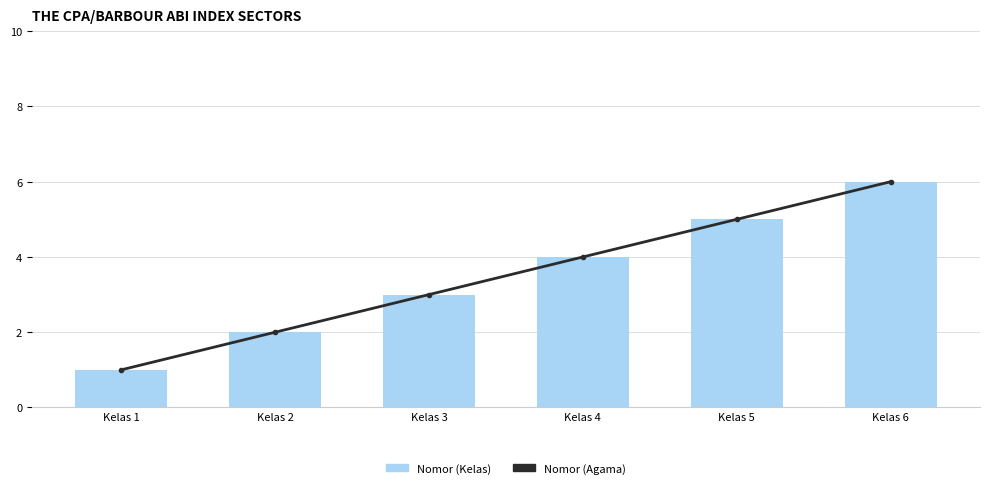

What is the value of the Nomor (Kelas) bar at the 6th from the left?

6